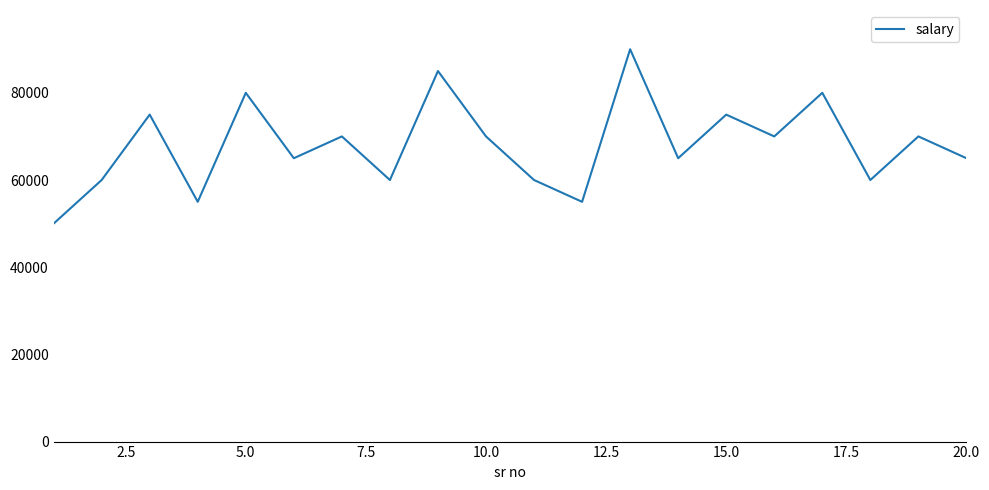

What is the difference between the maximum and minimum values?

40000